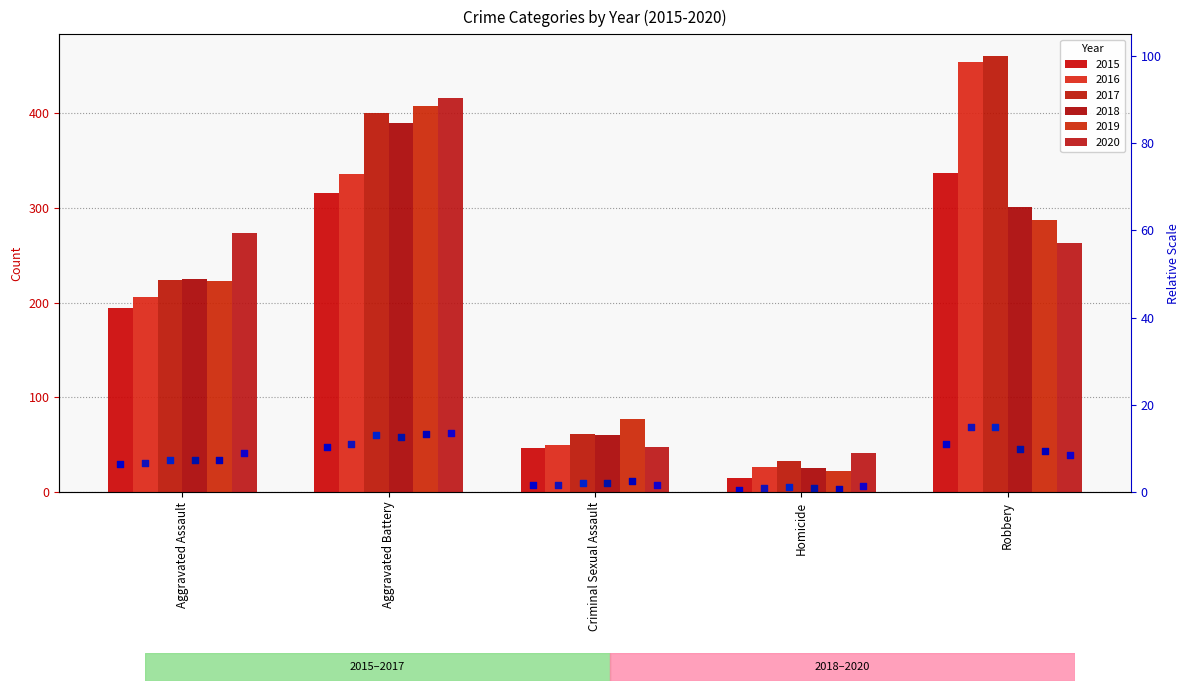

What is the total value across all series at Criminal Sexual Assault?

290.1